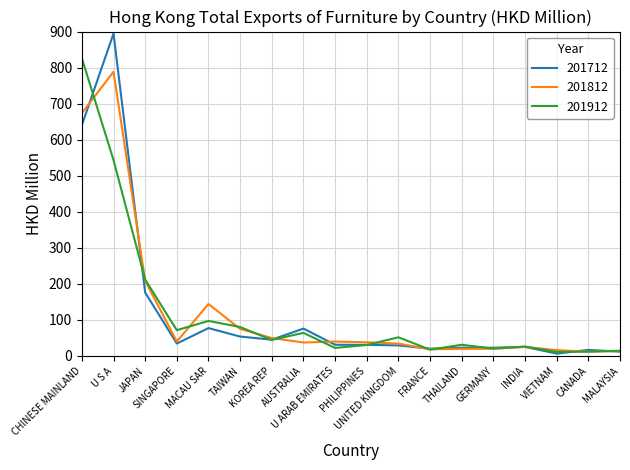

Which series has the widest spread of values?

201712